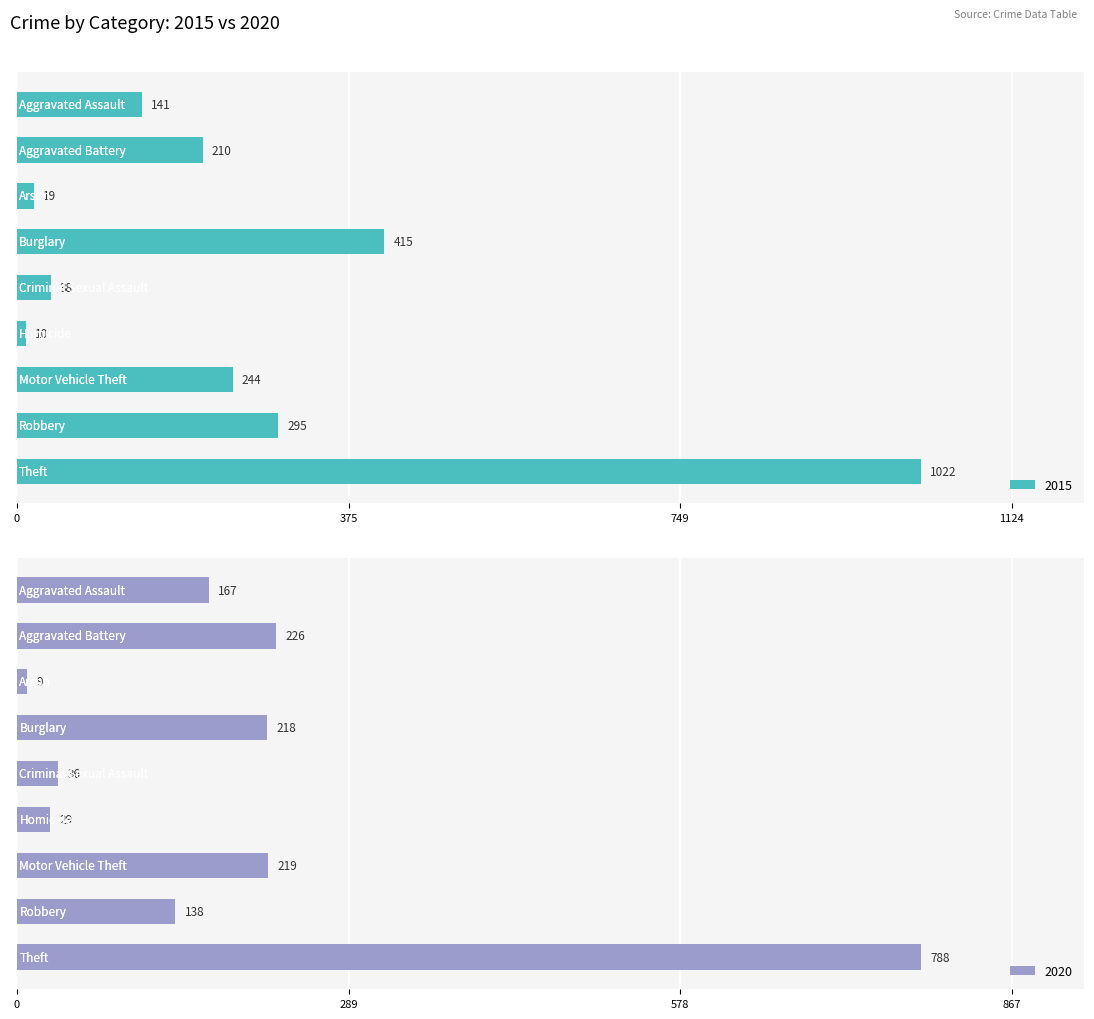

What is the difference between the maximum and minimum values in the 2015 series?

1012